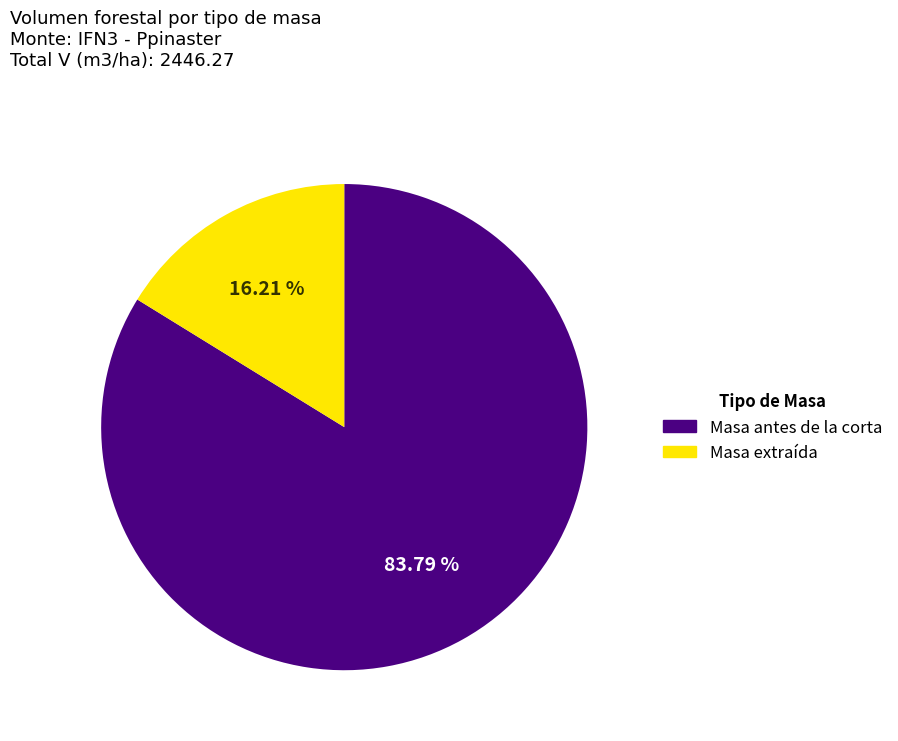

Rank the categories by value from lowest to highest.

Masa extraída, Masa antes de la corta